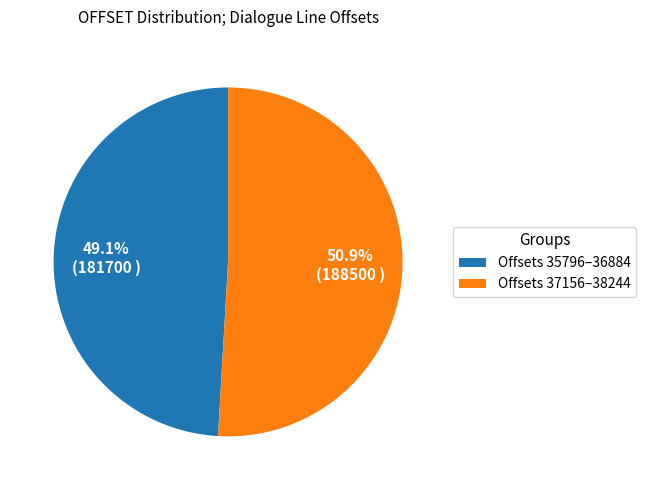

Which slice is the largest?

Offsets 37156–38244